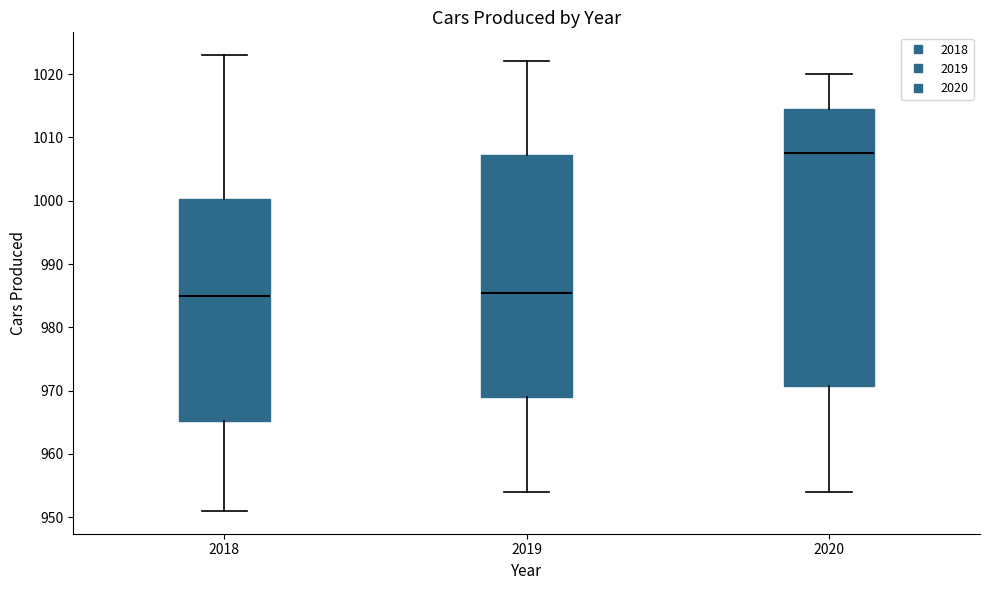

Reading left to right, transcribe this box plot: for each box, give where its median line is, the range the box spans, and where its two whiskers end, as read against the y-axis. The values are not printed on the chart, so give them approximately, as read against the axis.

2018: median 985, box 965 to 1000, whiskers 951 to 1023
2019: median 986, box 969 to 1007, whiskers 954 to 1022
2020: median 1008, box 971 to 1015, whiskers 954 to 1020